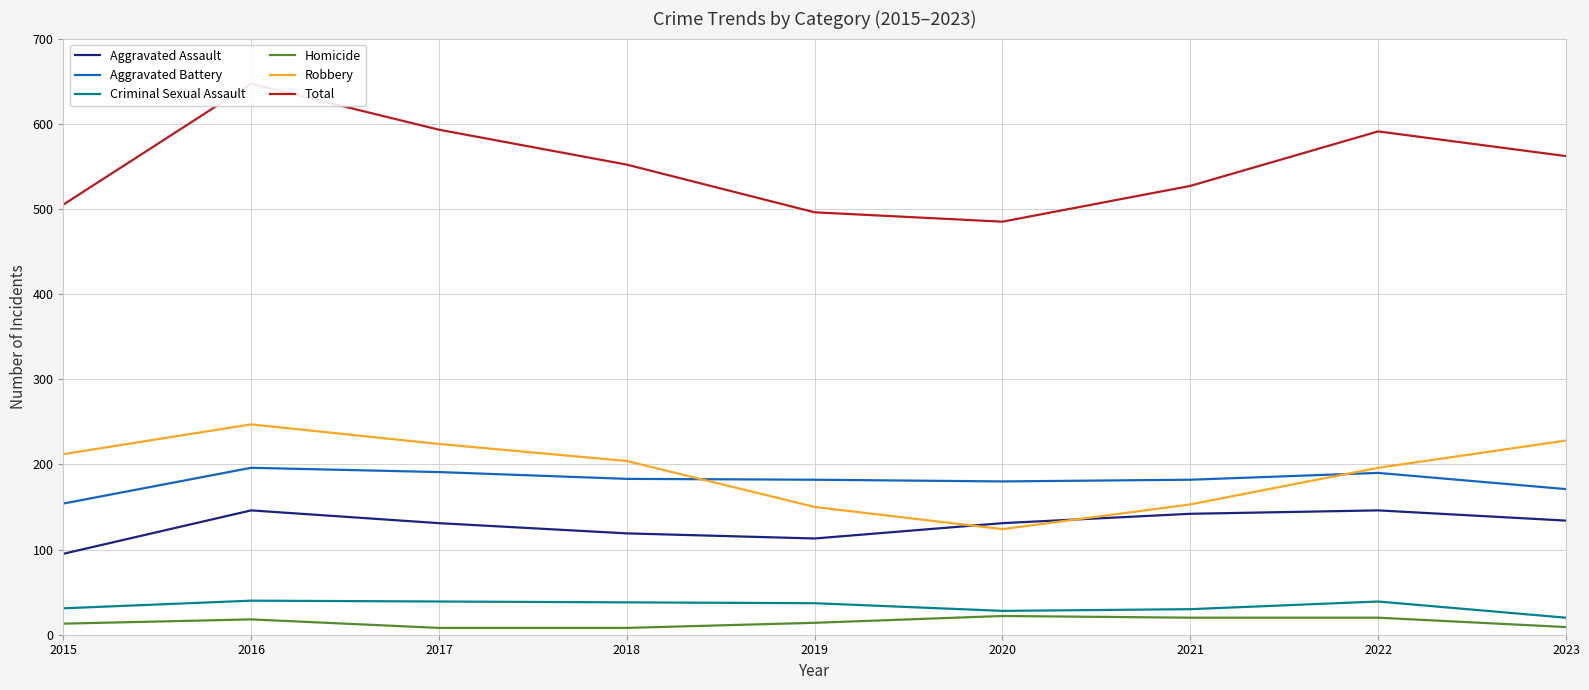

Reading left to right, what are all the values shown in this chart?

Aggravated Assault: 95	146	131	119	113	131	142	146	134
Aggravated Battery: 154	196	191	183	182	180	182	190	171
Criminal Sexual Assault: 31	40	39	38	37	28	30	39	20
Homicide: 13	18	8	8	14	22	20	20	9
Robbery: 212	247	224	204	150	124	153	196	228
Total: 505	647	593	552	496	485	527	591	562